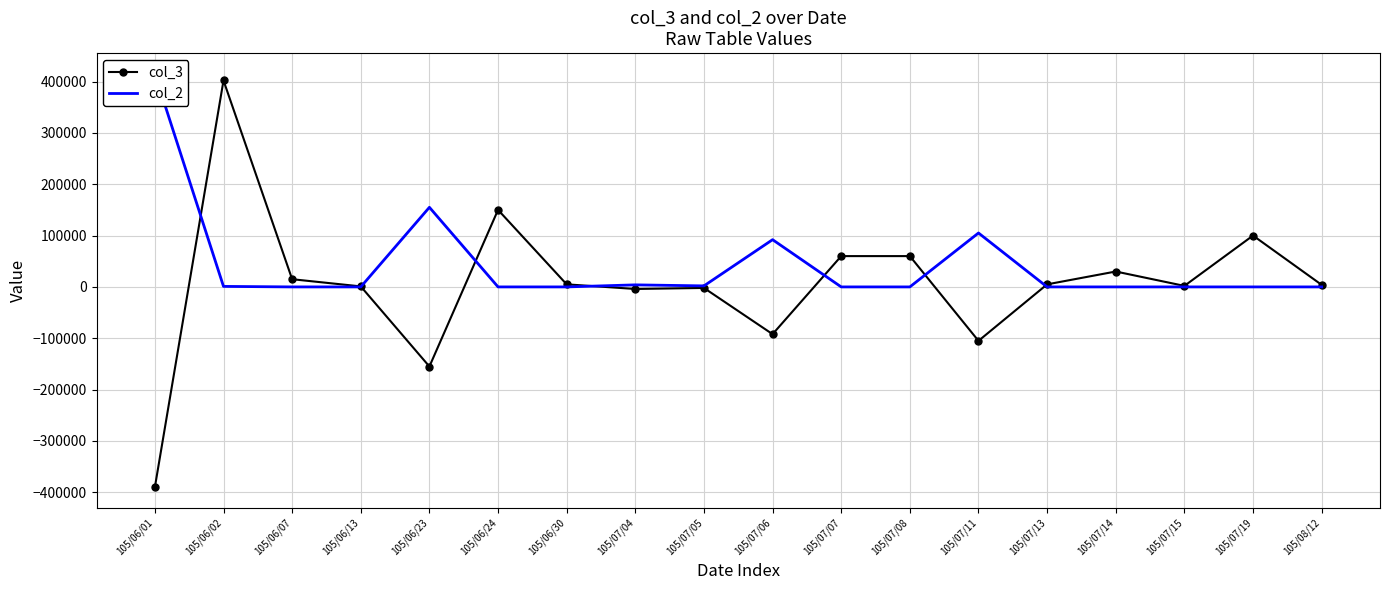

Does the chart have visible grid lines?

Yes